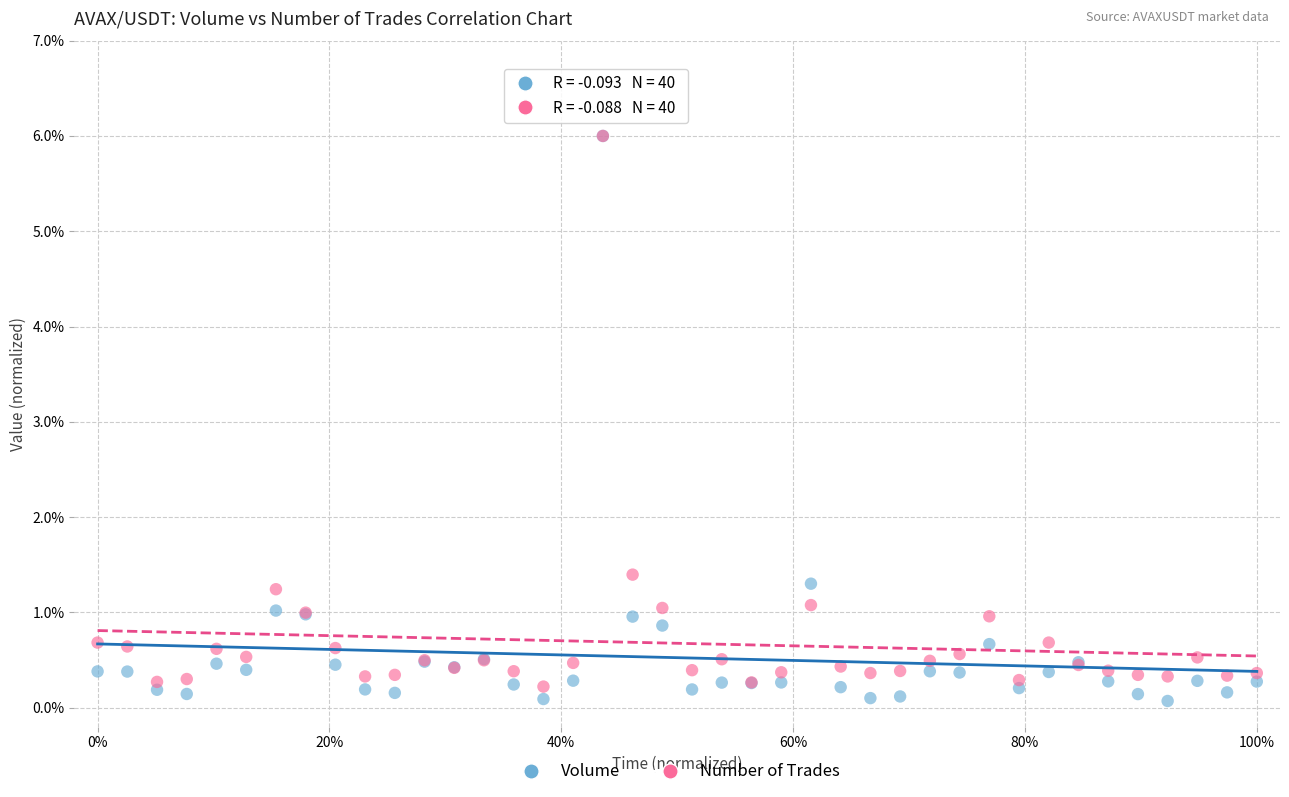

Which series has the widest spread of Y values?

Volume